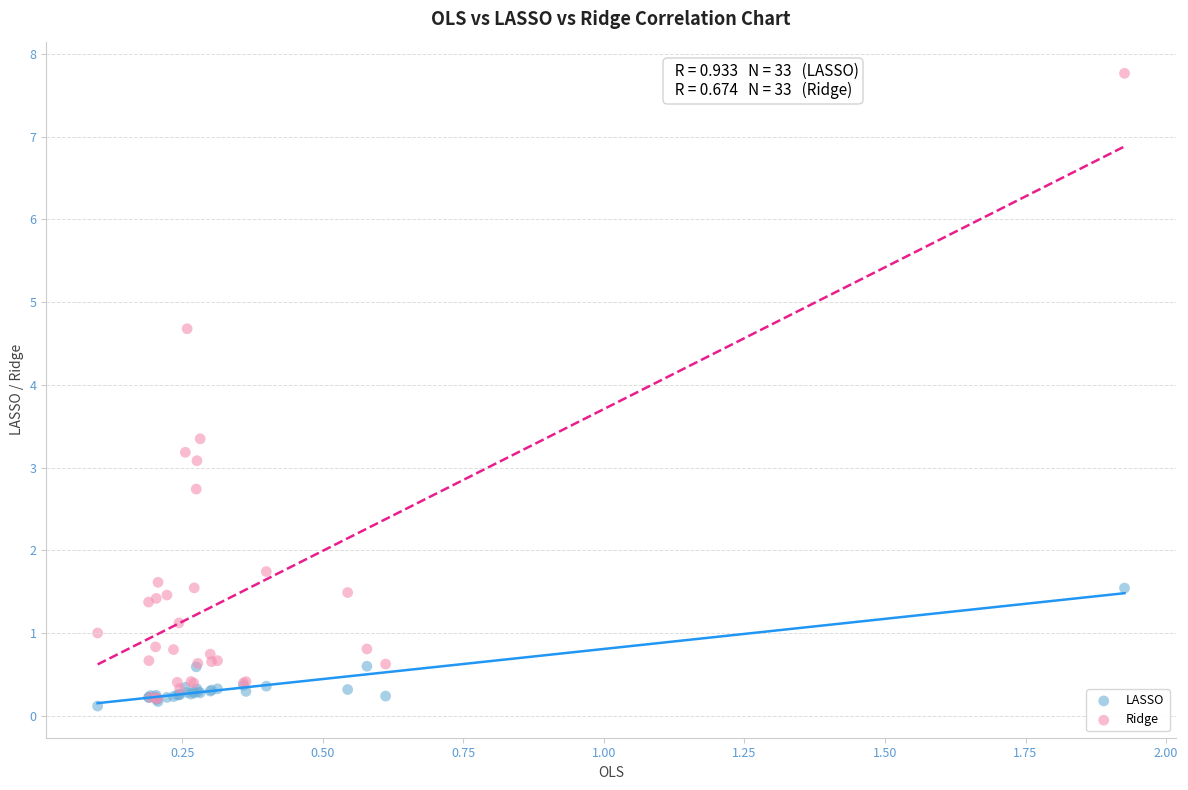

What are all the series names shown in the legend?

LASSO, Ridge